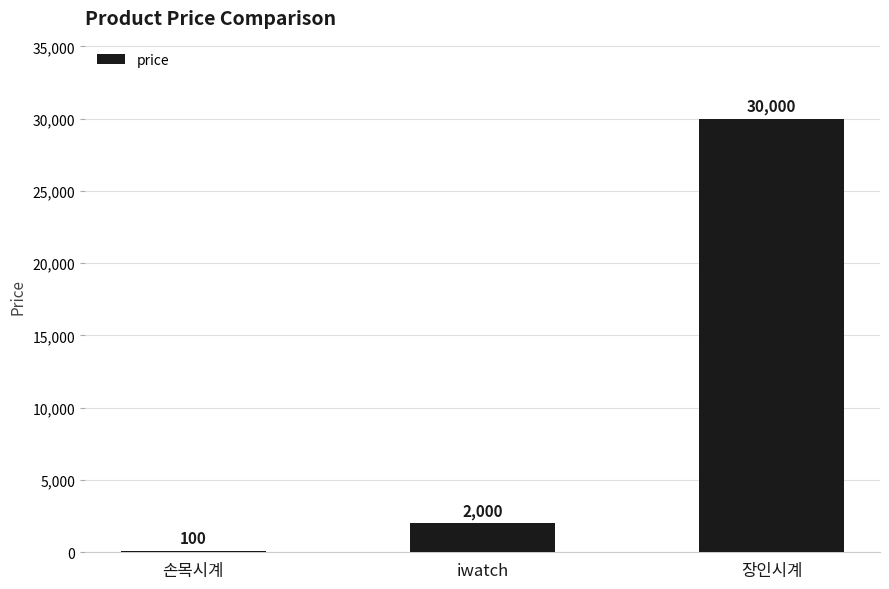

What is the sum of the values at 손목시계 and iwatch?

2100